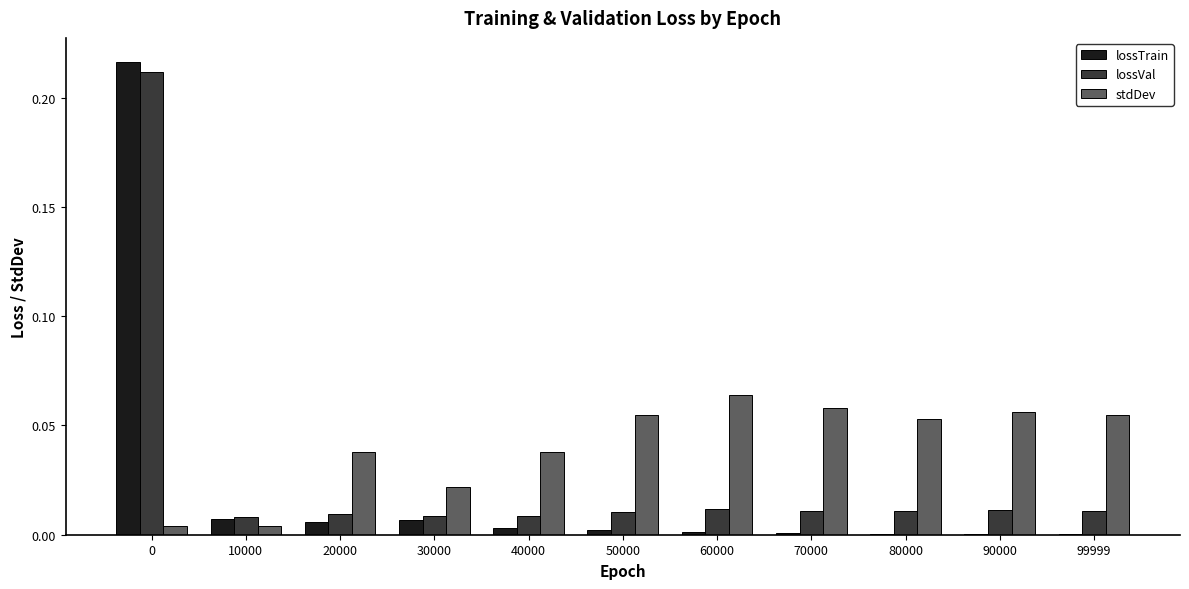

Between 20000 and 60000, which series saw the biggest shift?

stdDev